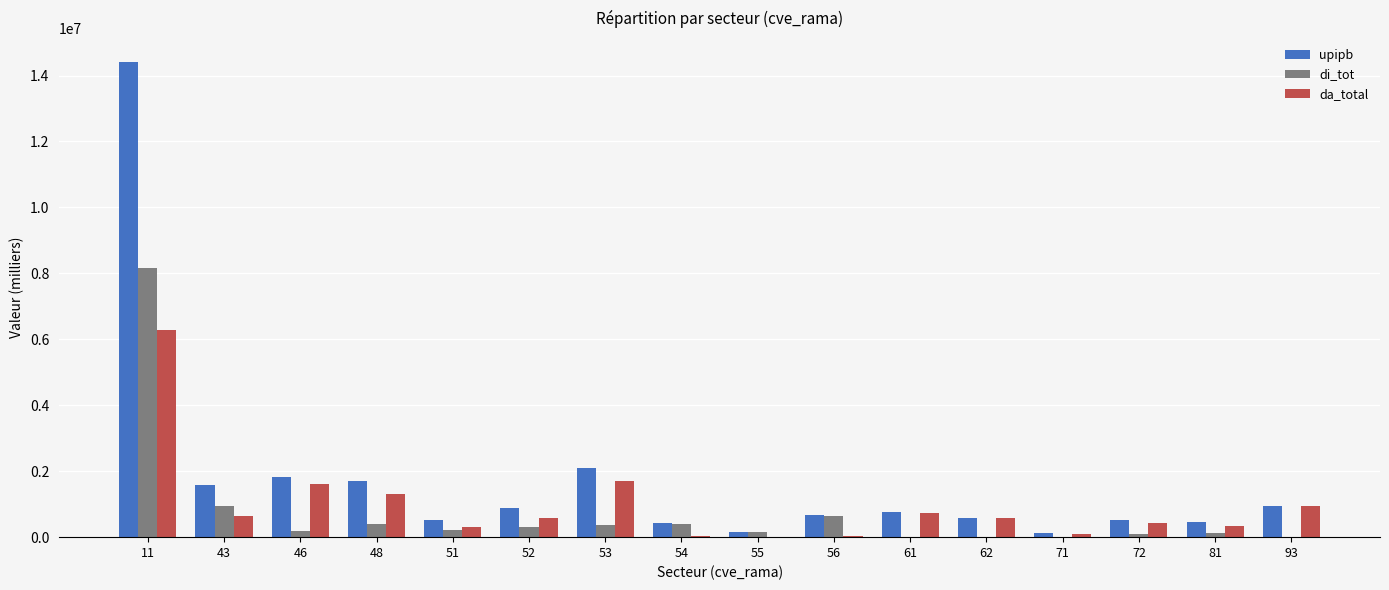

Which series has the largest total across all categories?

upipb